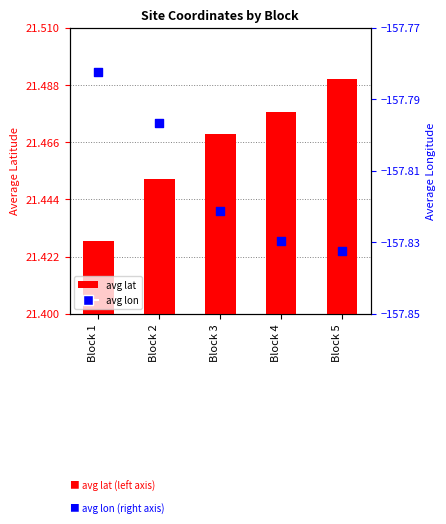

Which series has the largest Y range (max minus min)?

avg_lat